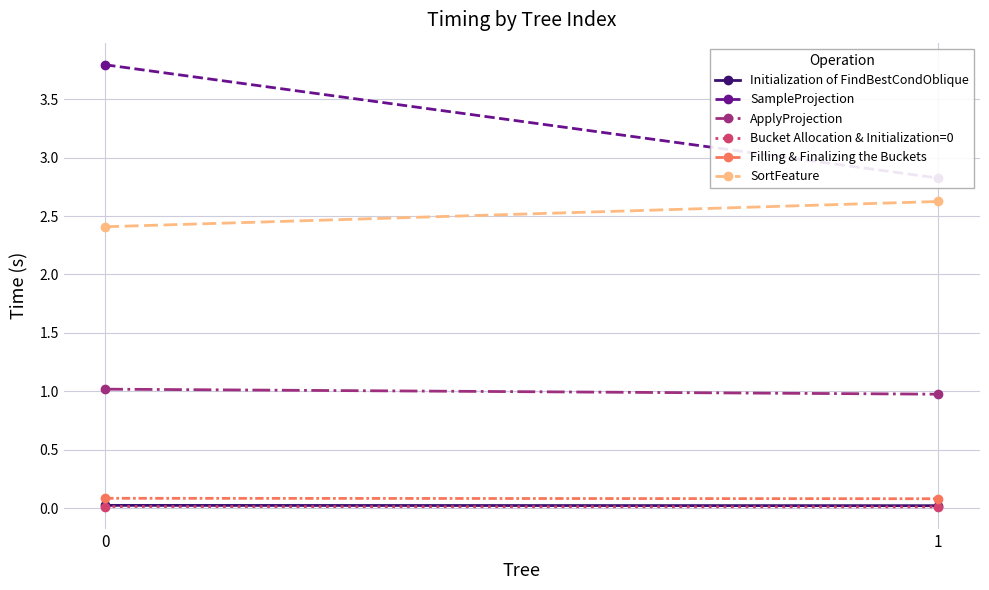

Which series has the largest range (max minus min)?

SampleProjection